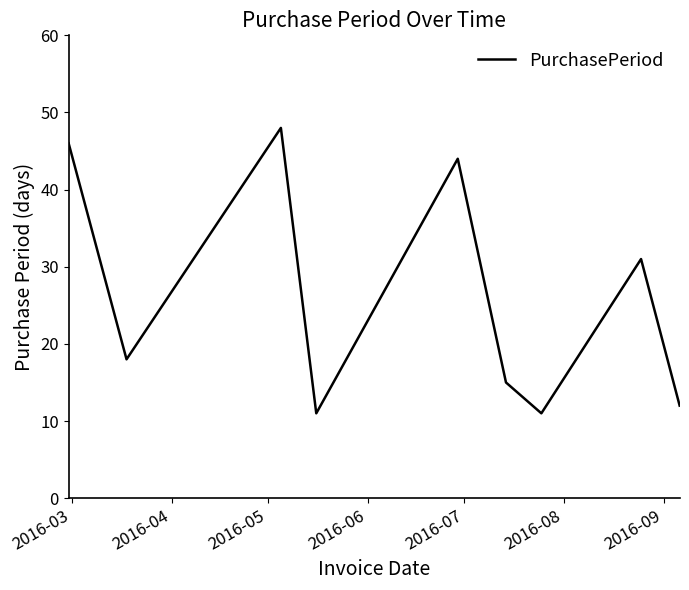

What is the difference between the maximum and minimum values?

37